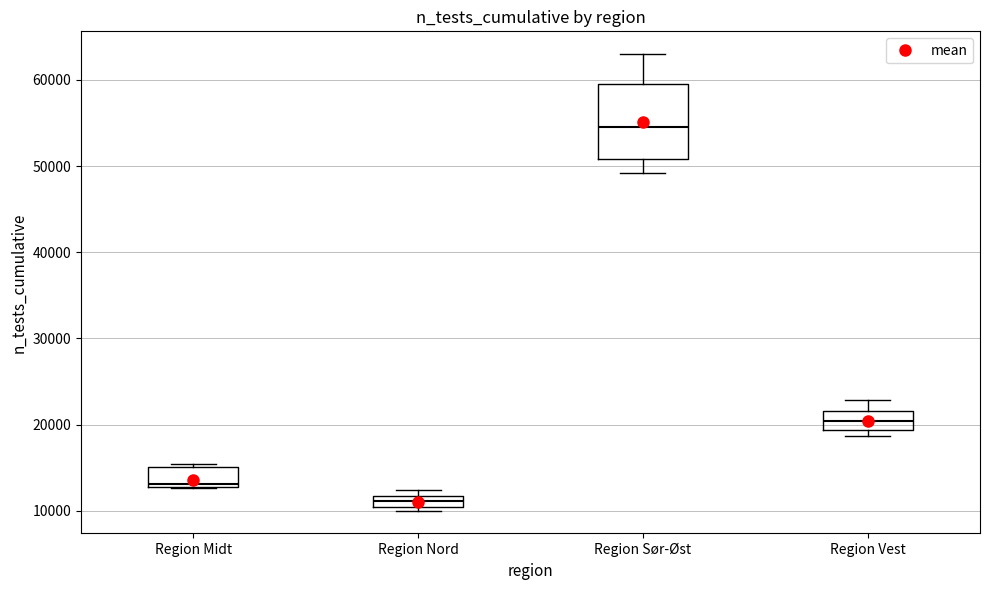

Where is the lower edge of the box for Region Vest on the y-axis? The values are not printed on the chart, so give them approximately, as read against the axis.

19000